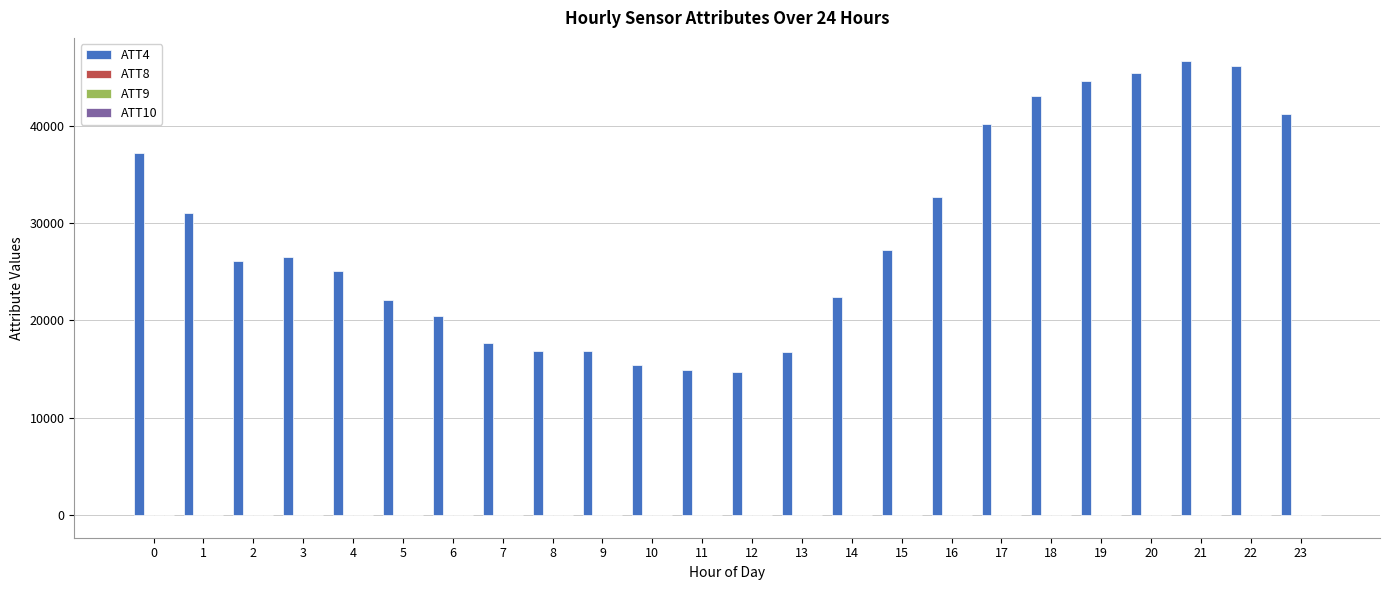

How many series are shown in this chart?

4